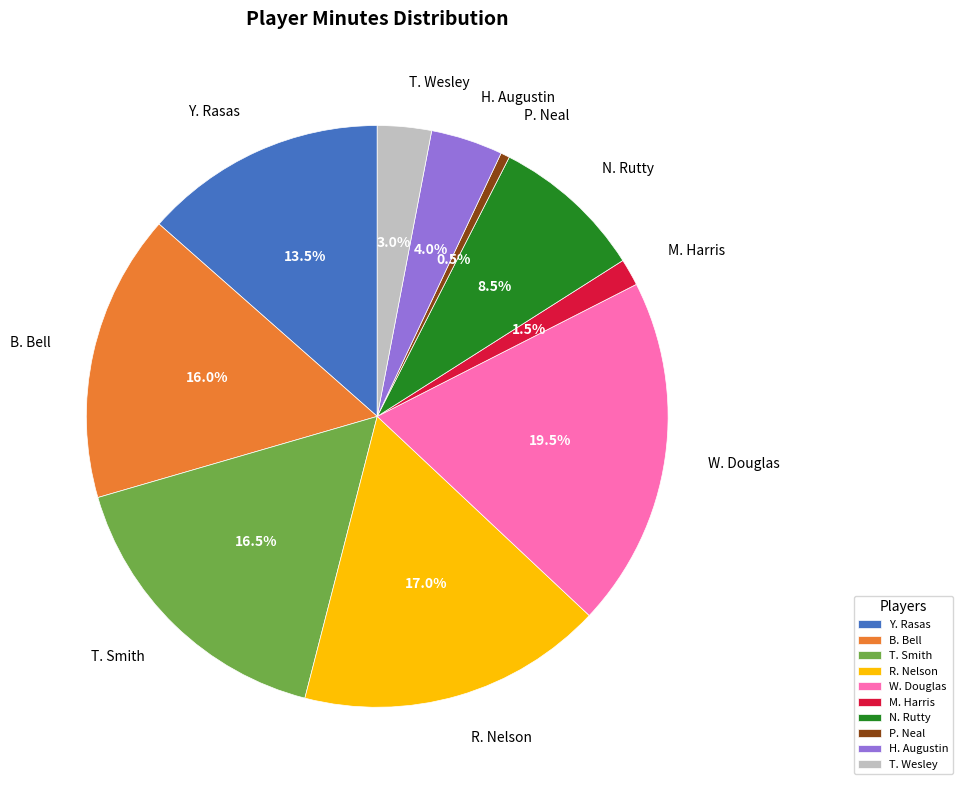

How many segments does this pie chart have?

10